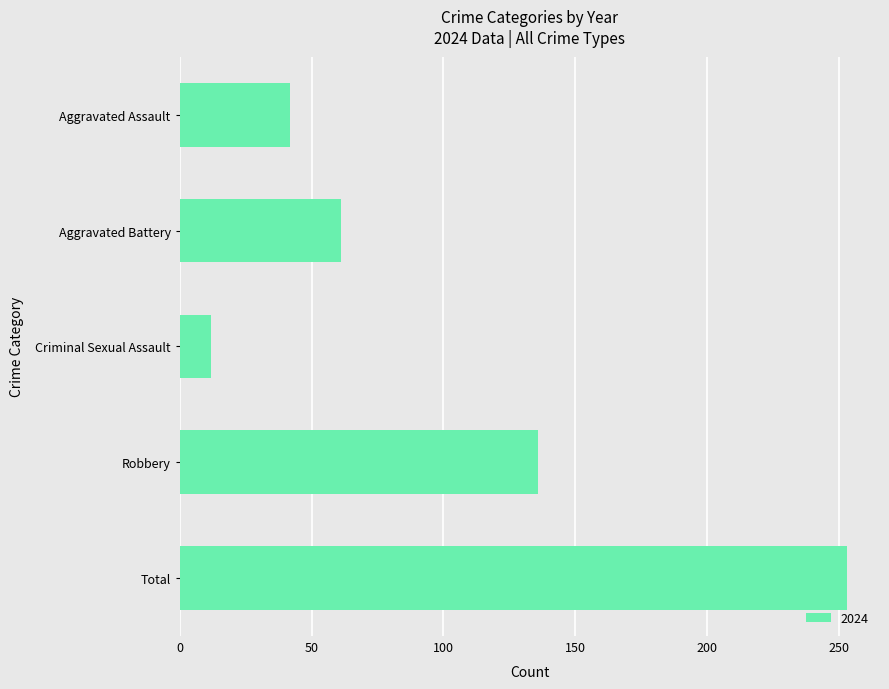

Is it true that the value at Aggravated Assault is 15?

False